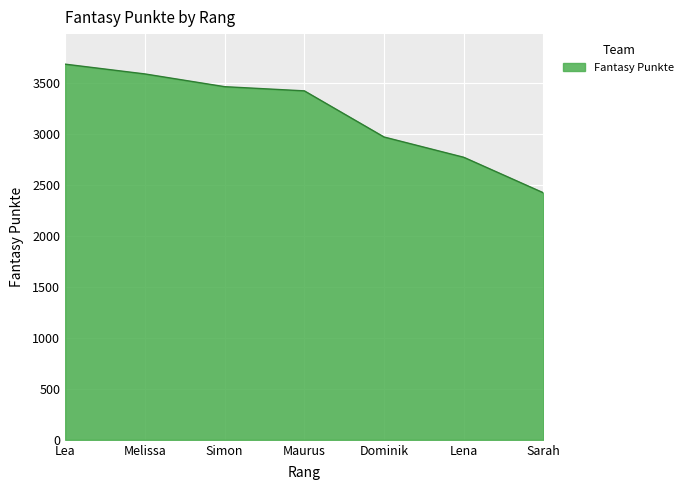

What is the approximate value at Lea?

3687